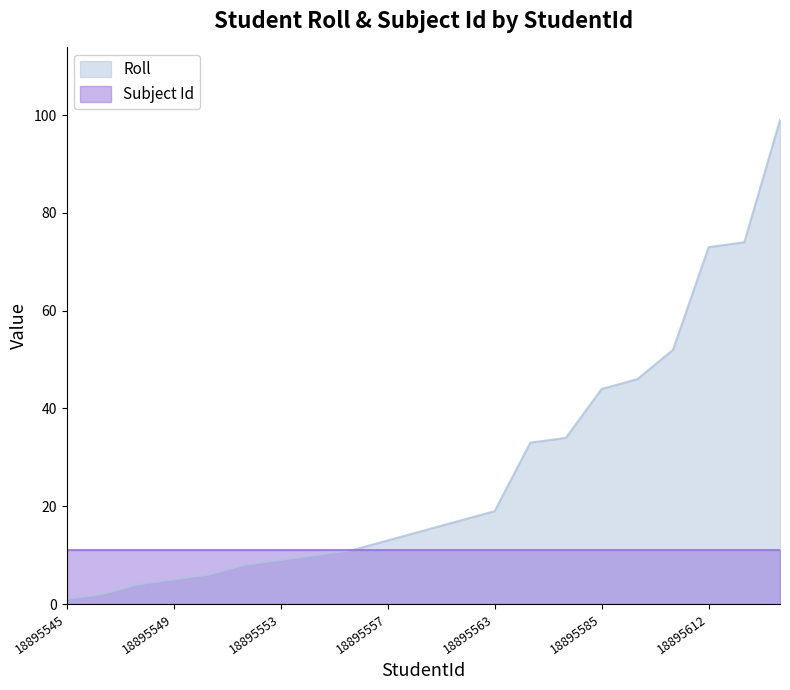

Reading left to right, what are all the values shown in this chart?

1	2	4	5	6	8	9	10	11	13	15	17	19	33	34	44	46	52	73	74	99